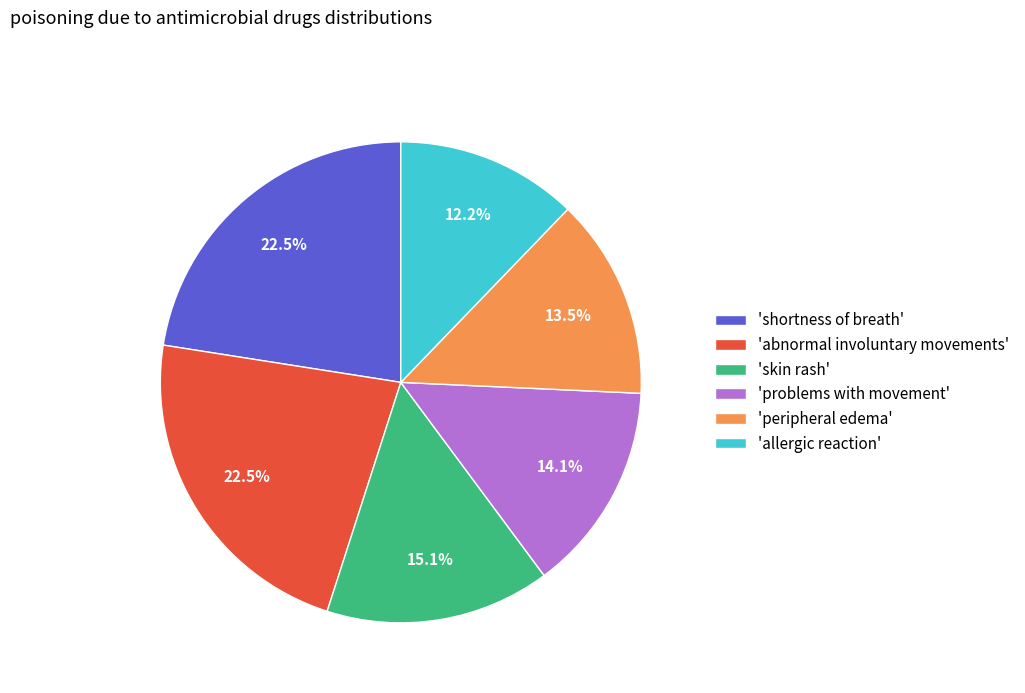

Does any single category account for the majority?

No